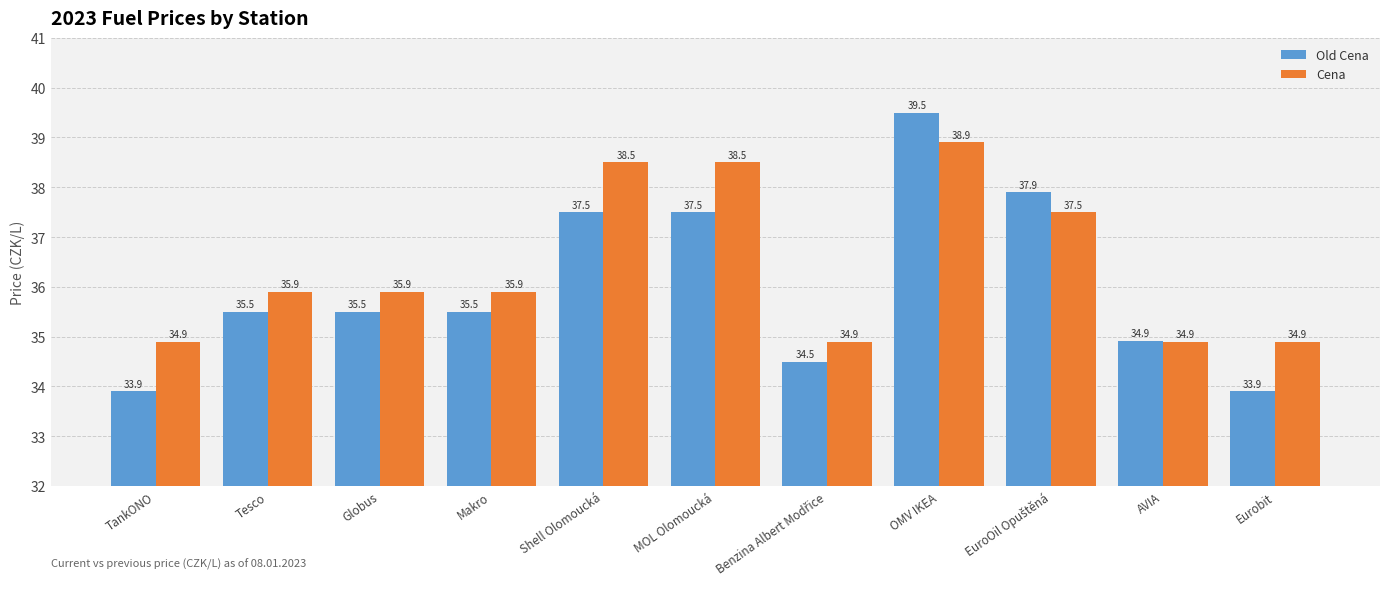

How many data points in Cena are less than 35?

4